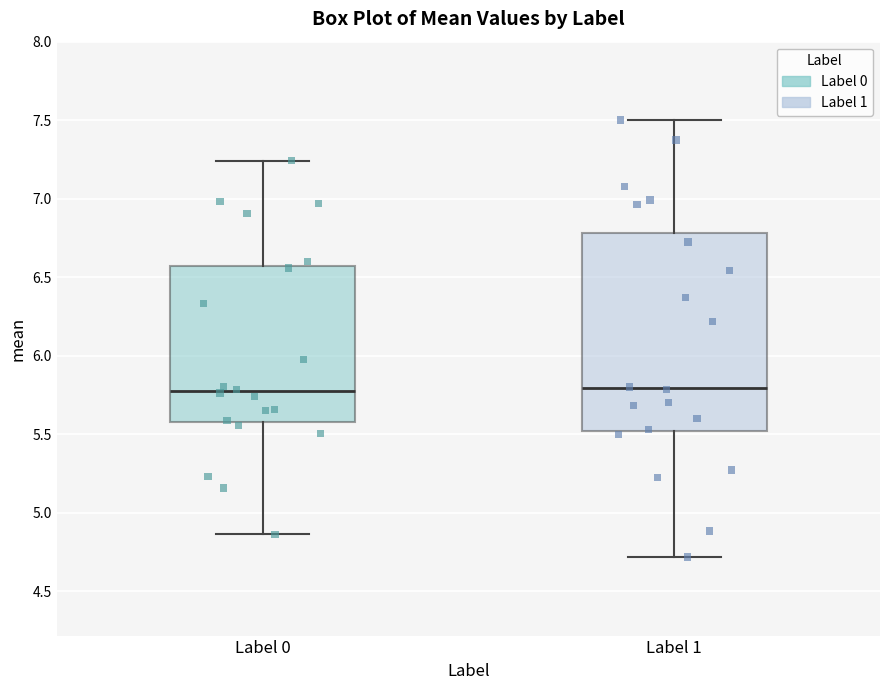

Reading left to right, transcribe this box plot: for each box, give where its median line is, the range the box spans, and where its two whiskers end, as read against the y-axis. The values are not printed on the chart, so give them approximately, as read against the axis.

Label 0: median 5.75, box 5.60 to 6.55, whiskers 4.85 to 7.25
Label 1: median 5.80, box 5.50 to 6.80, whiskers 4.70 to 7.50